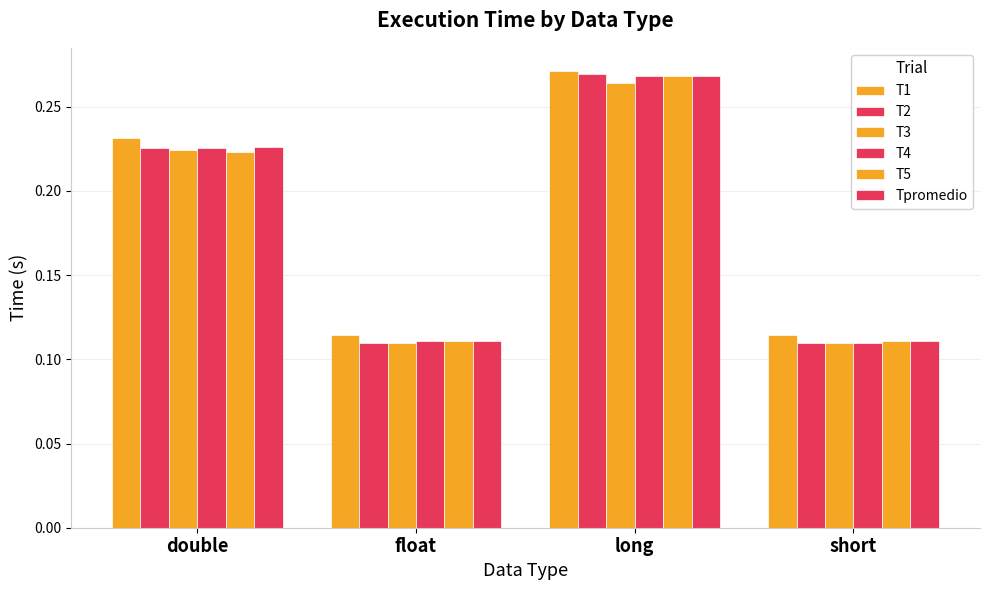

The T5 series shows 0.4 at long. True or false?

False